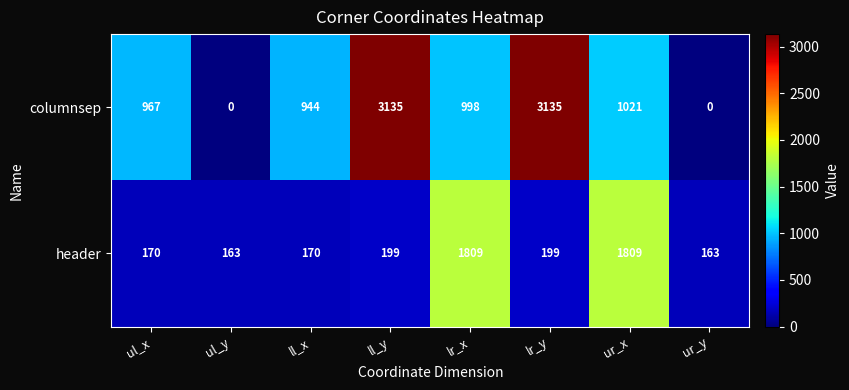

True or false: header has a value of 163 at ur_y.

True